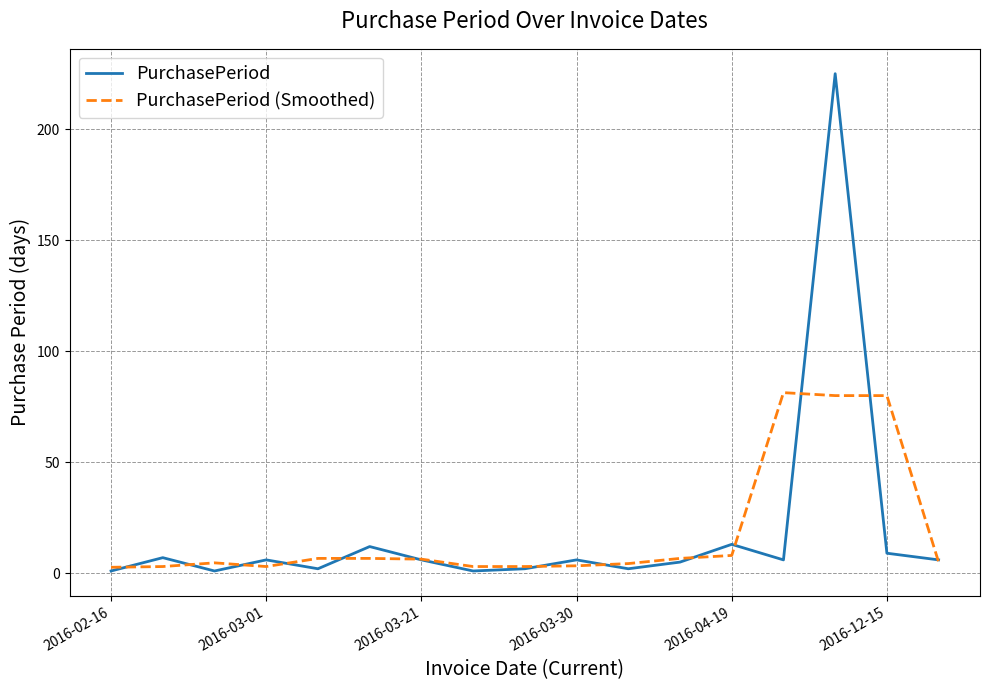

What is the greatest value displayed?

225.0